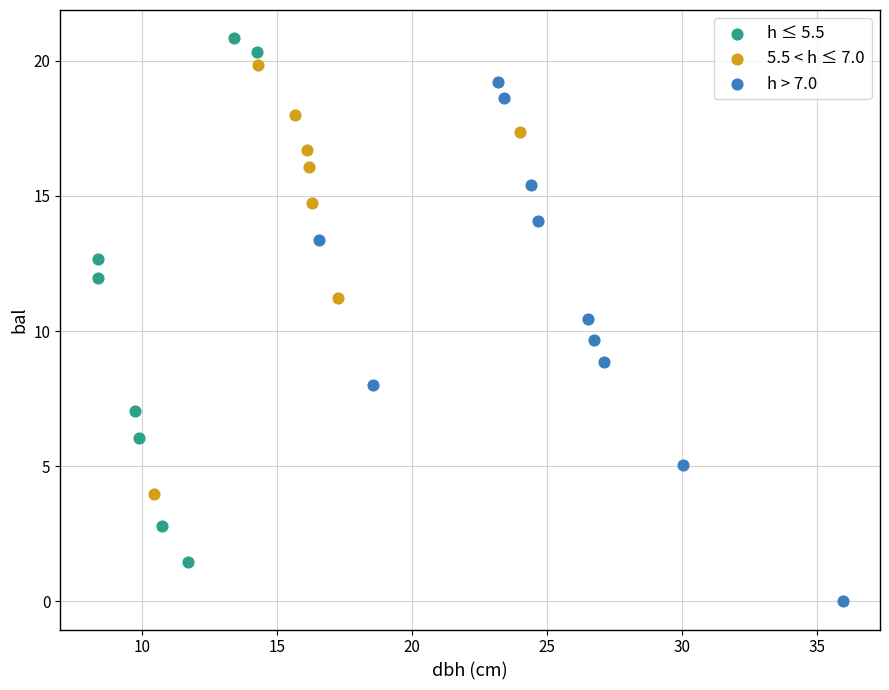

Which series reaches the minimum Y coordinate?

h > 7.0